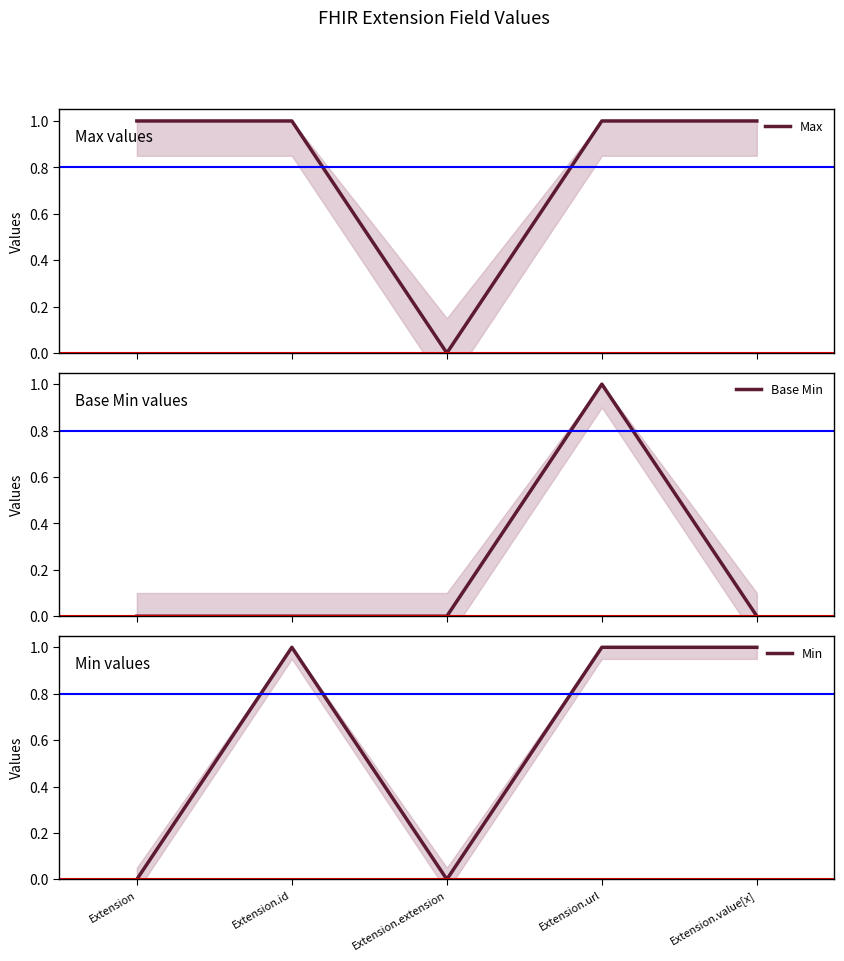

How many lines are shown in the chart?

3